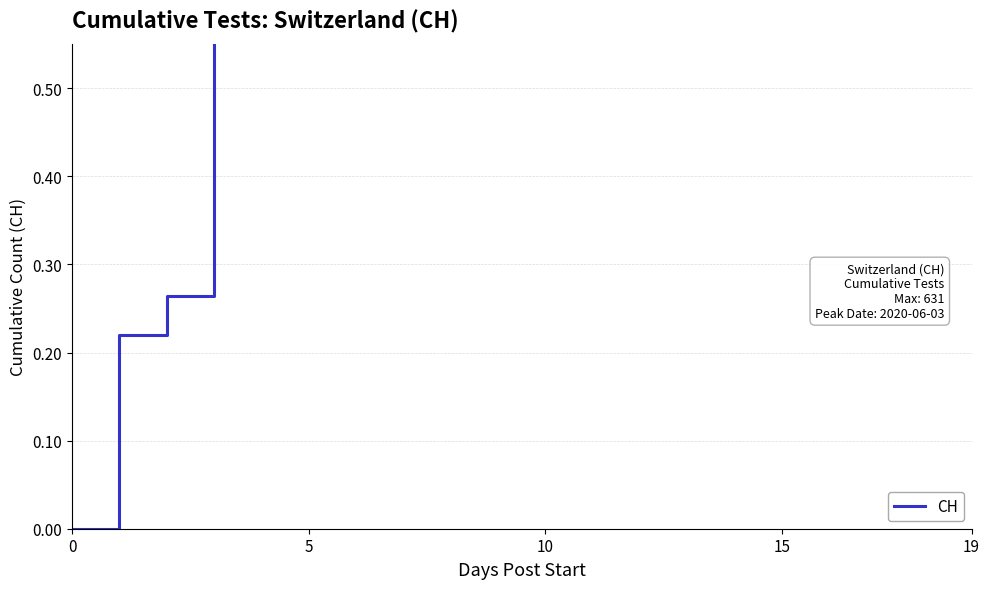

What is the label of the 16th point from the left?

15